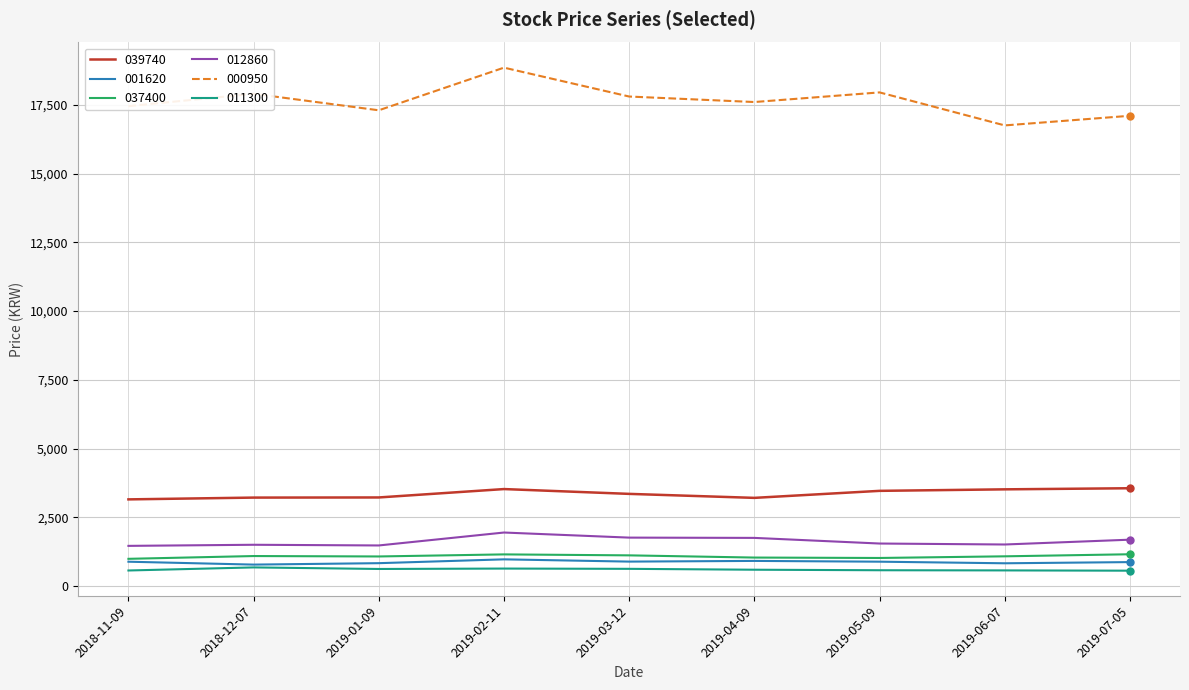

What position from the right is 2019-01-09?

7